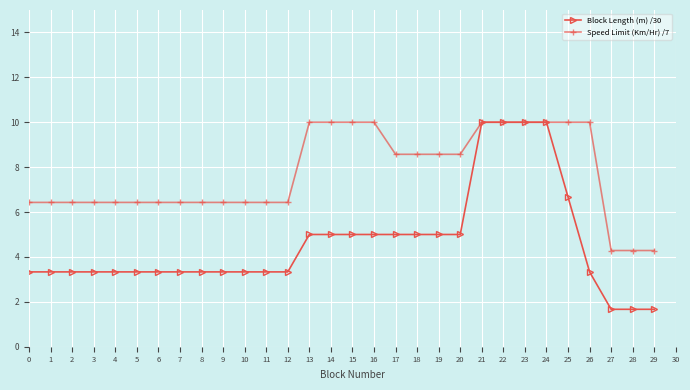

What is the maximum value shown in the chart?

10.0